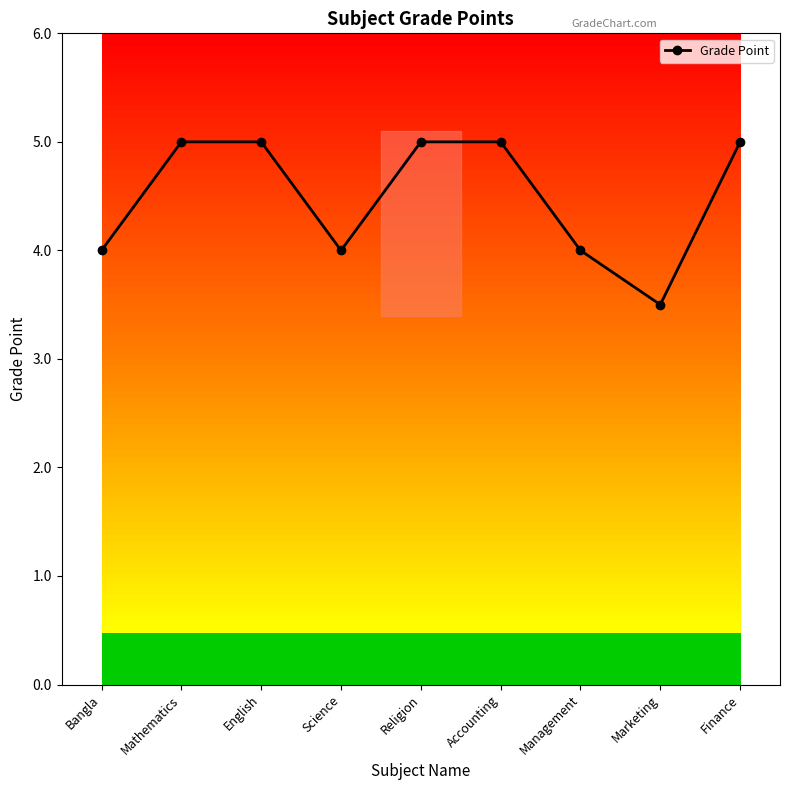

Which category has the highest value across all series?

Mathematics